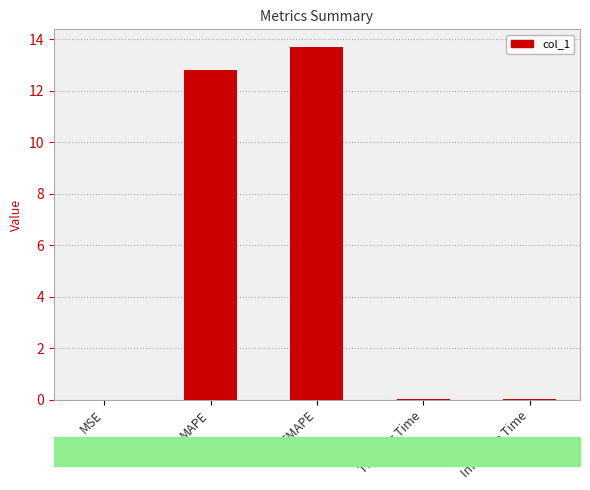

What is the sum of all values?

26.6